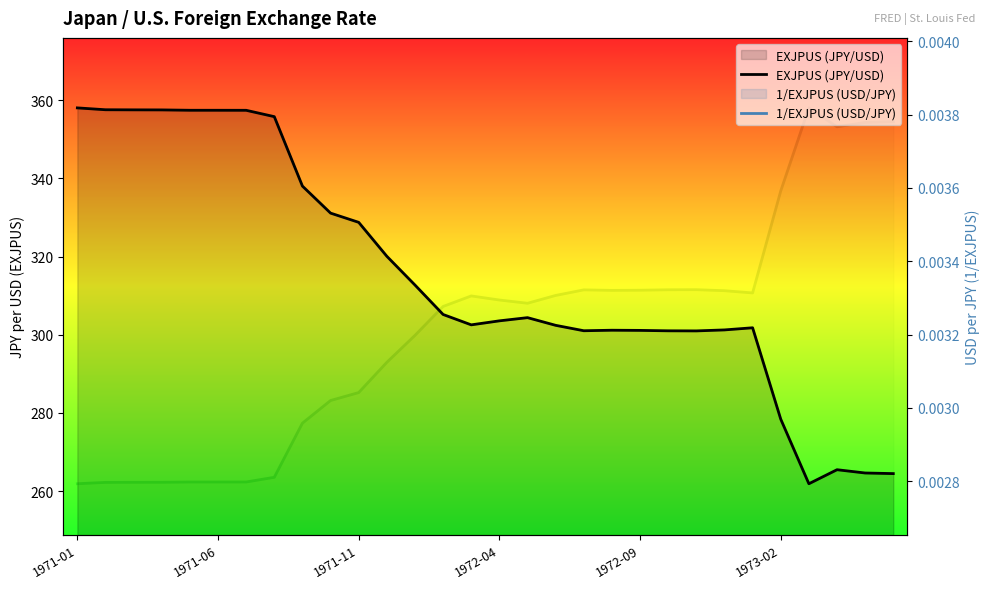

Which has a higher value, 27 or 15?

15